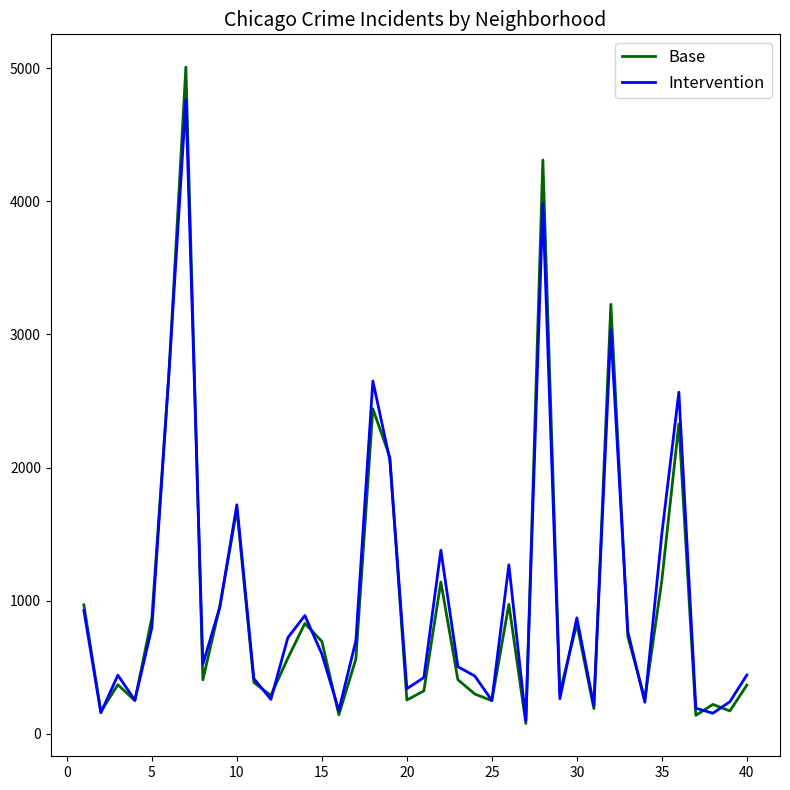

What is the maximum value shown in the chart?

5008